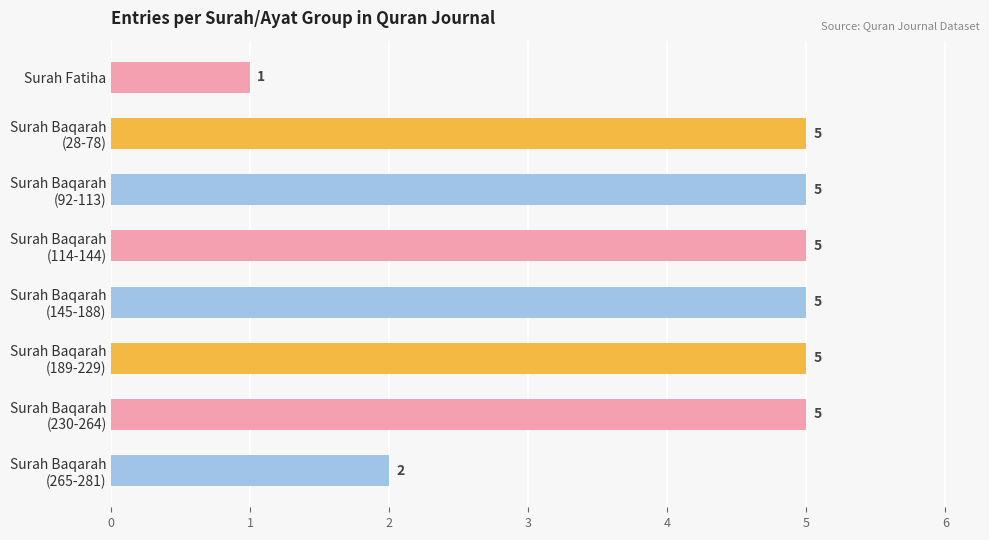

What is the sum of all values?

33